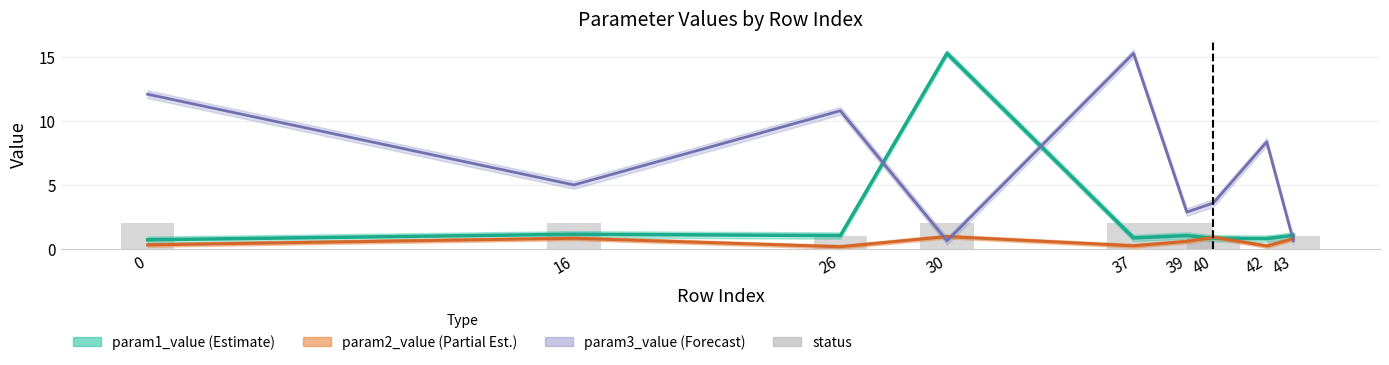

Reading right to left, transcribe all the data shown in this chart.

1	0	1	2	2	2	1	2	2